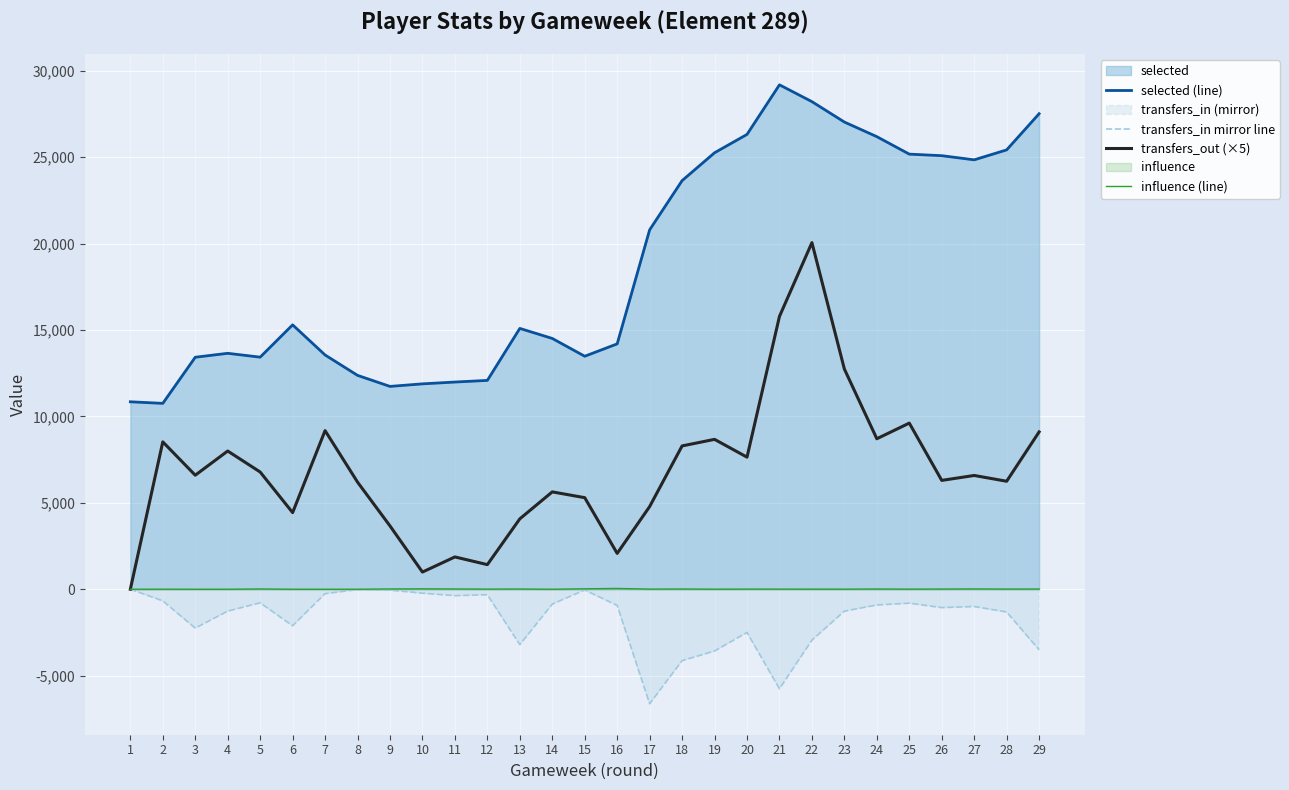

What is the maximum value for influence (line)?

46.4